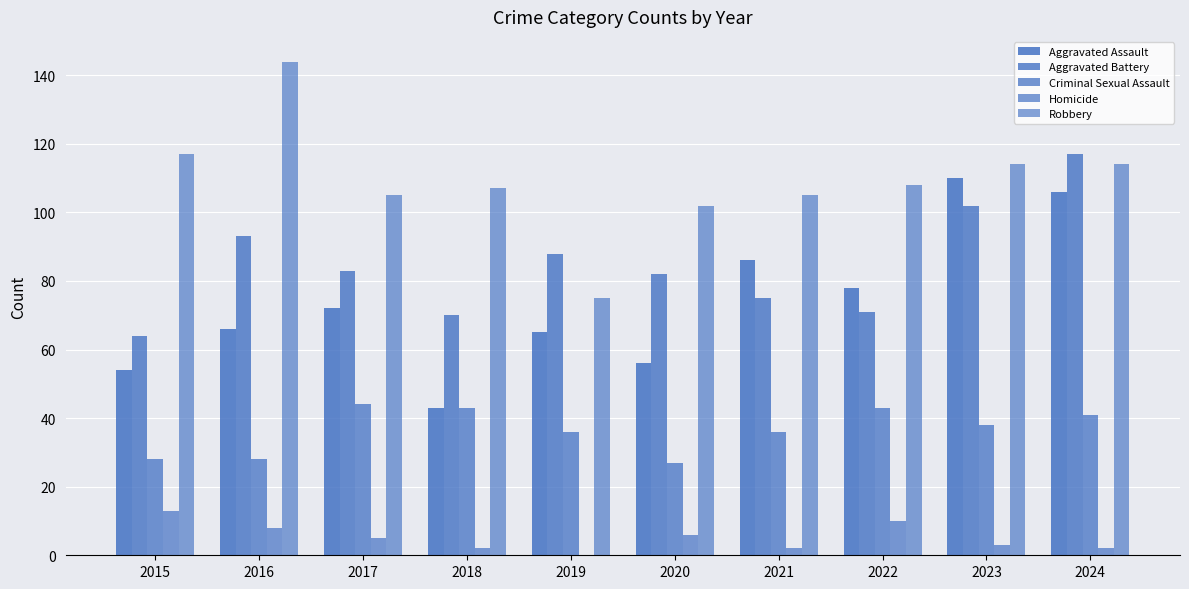

What is the difference between the maximum and minimum values in the Robbery series?

69